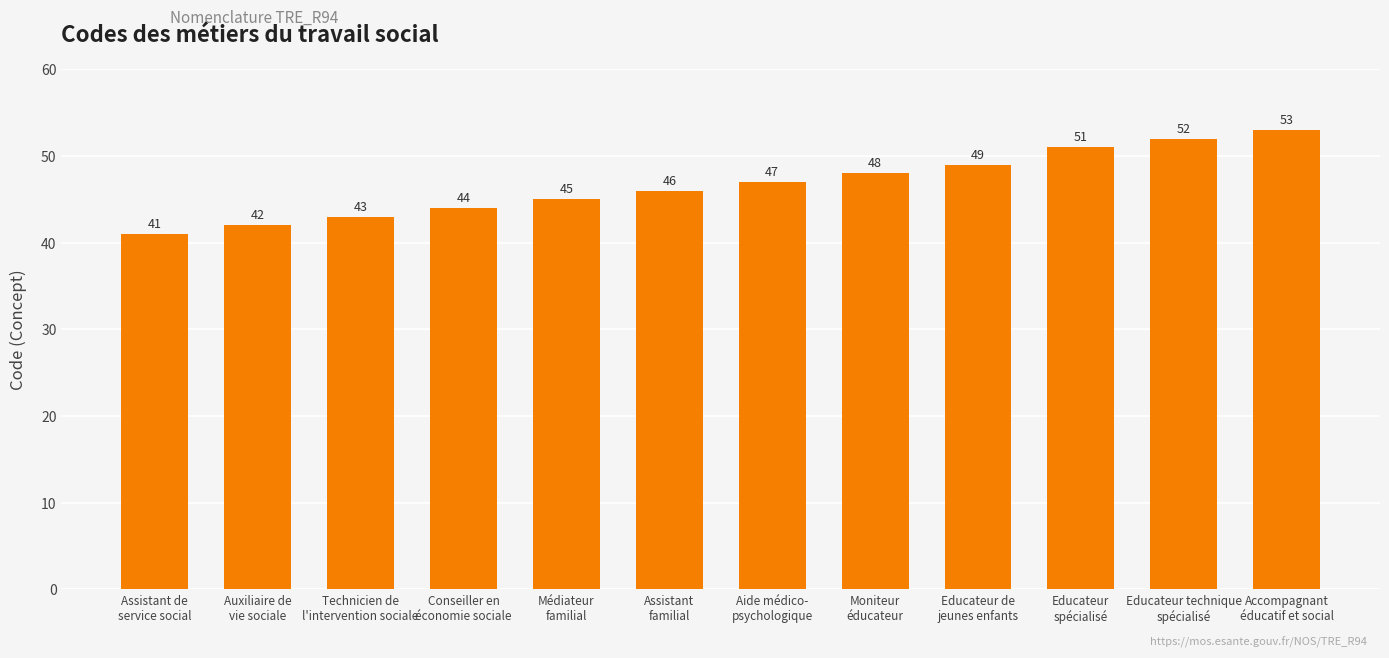

The chart shows a value of 47 at Aide médico-
psychologique. True or false?

True